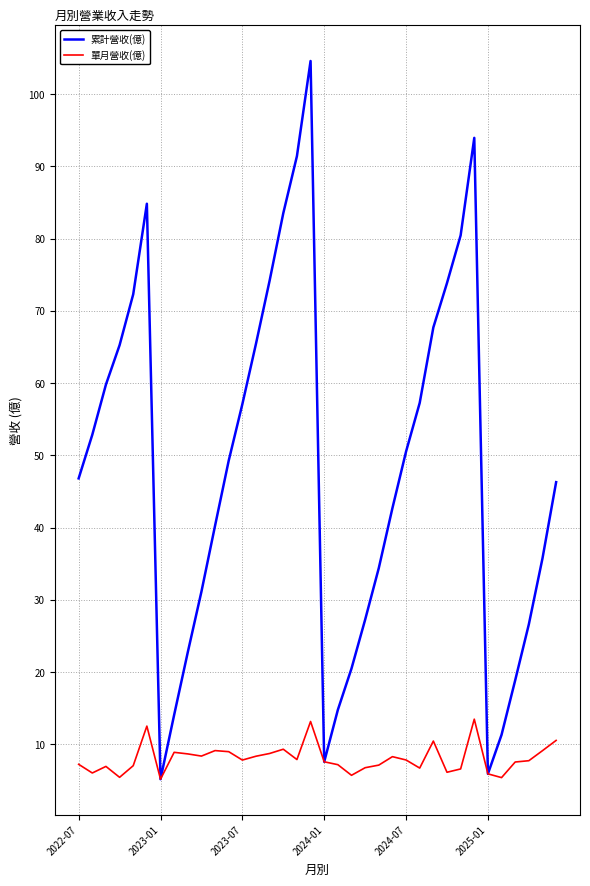

What is the lowest value of the 單月營收(億) series?

5.2